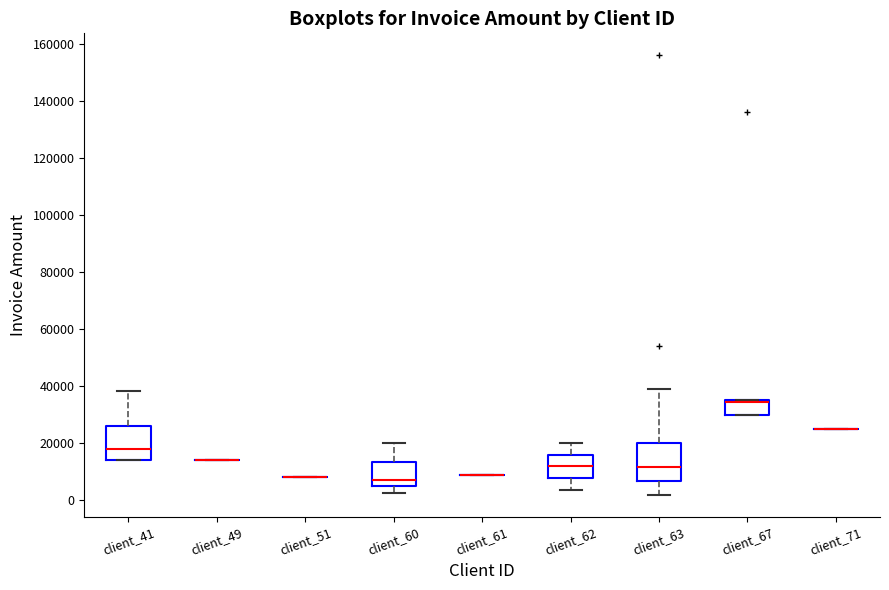

Reading left to right, read every box against the y-axis: the position of its median line, the range the box covers, and the ends of its whiskers. The values are not printed on the chart, so give them approximately, as read against the axis.

client_41: median 18000, box 14000 to 26000, whiskers 14000 to 38000
client_49: box collapsed to a line at 14000, whiskers 14000 to 14000
client_51: box collapsed to a line at 8000, whiskers 8000 to 8000
client_60: median 8000, box 4000 to 14000, whiskers 2000 to 20000
client_61: box collapsed to a line at 8000, whiskers 8000 to 8000
client_62: median 12000, box 8000 to 16000, whiskers 4000 to 20000
client_63: median 12000, box 6000 to 20000, whiskers 2000 to 40000
client_67: median 34000 (drawn on the box's upper edge), box 30000 to 36000, whiskers 30000 to 36000
client_71: box collapsed to a line at 26000, whiskers 26000 to 26000